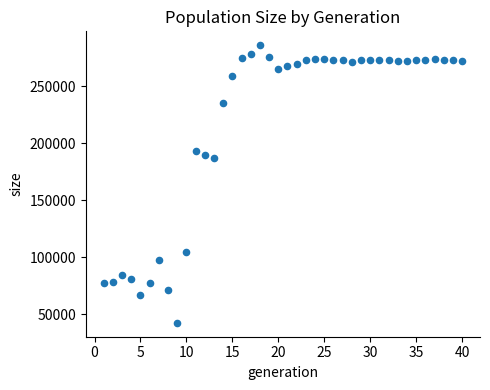

What is the range of X values (max minus min)?

39